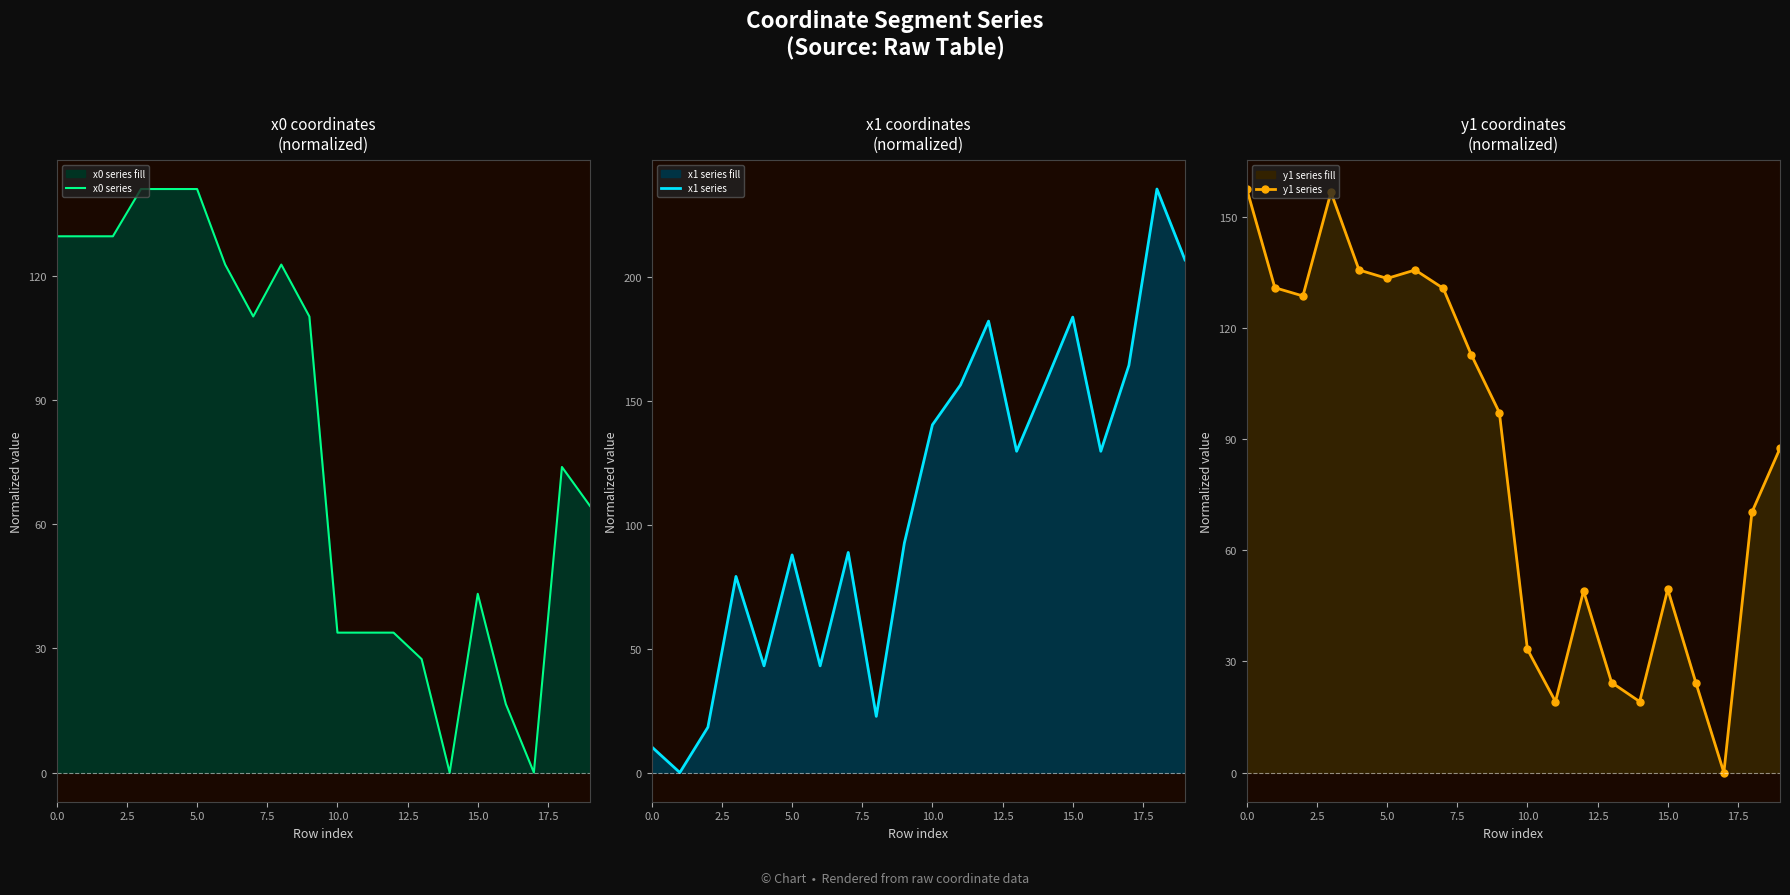

True or false: x1 series has a value of 164.2 at 17.

True